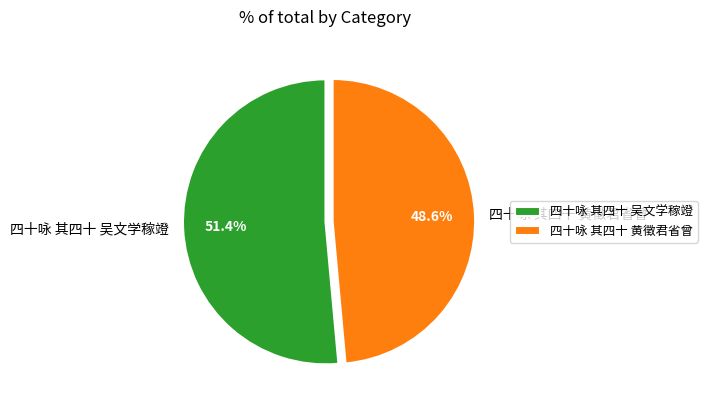

Count the number of slices in the pie.

2